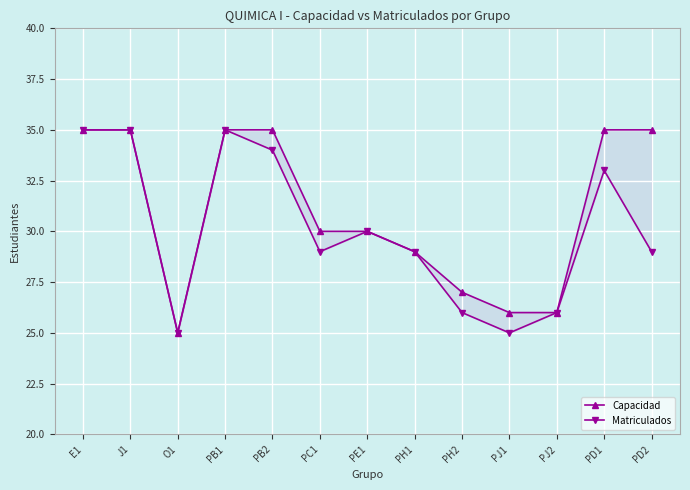

Rank the series at PB1 from lowest to highest value.

Capacidad, Matriculados